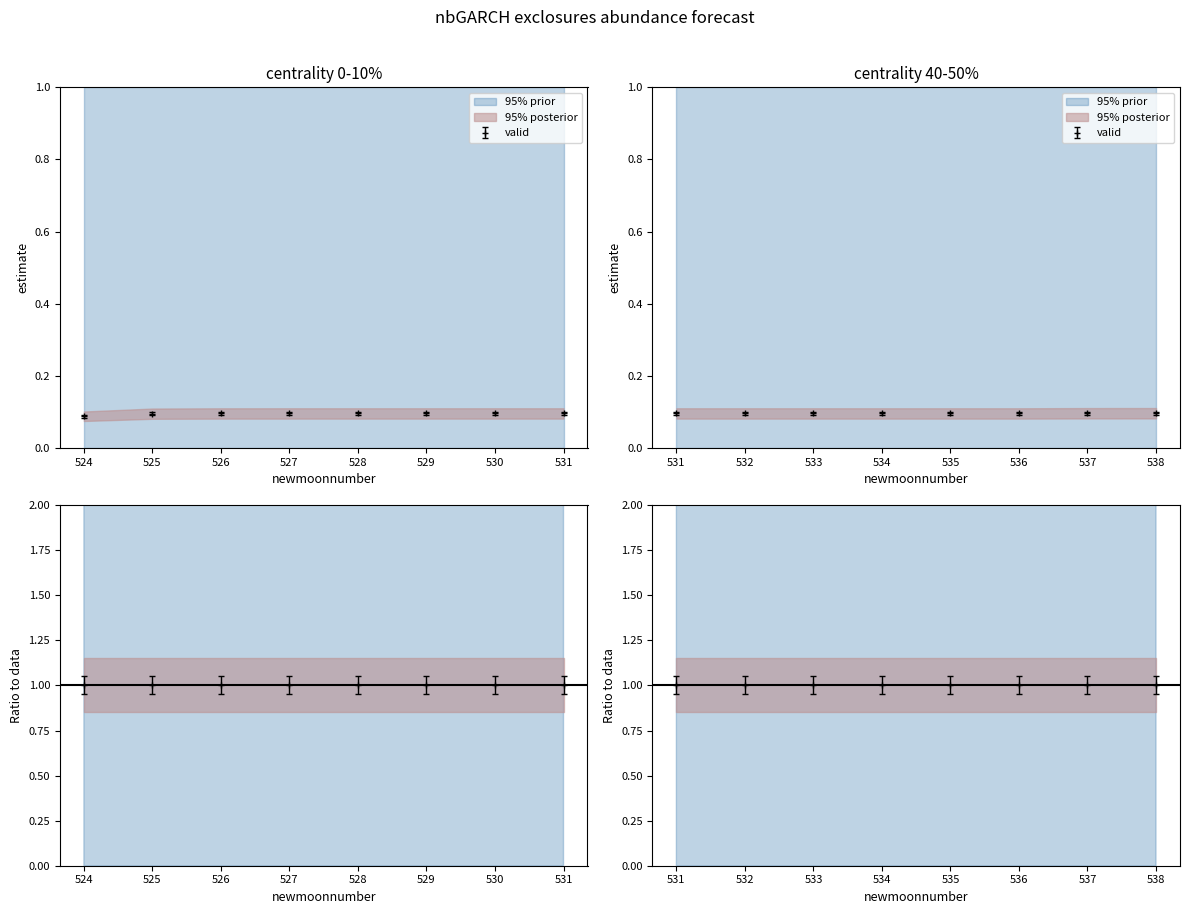

Which has a higher value, 528 or 535?

535